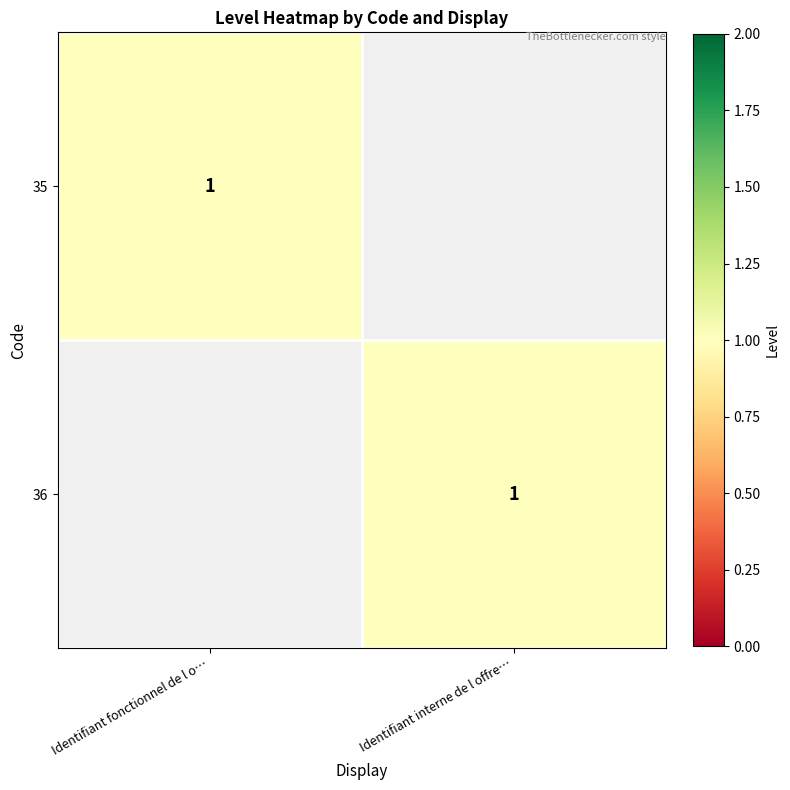

True or false: 35 has a value of 2 at Identifiant fonctionnel de l o….

False